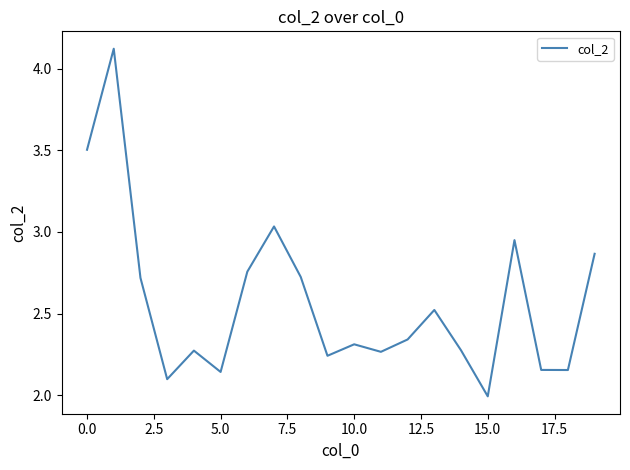

What is the maximum value shown in the chart?

4.1